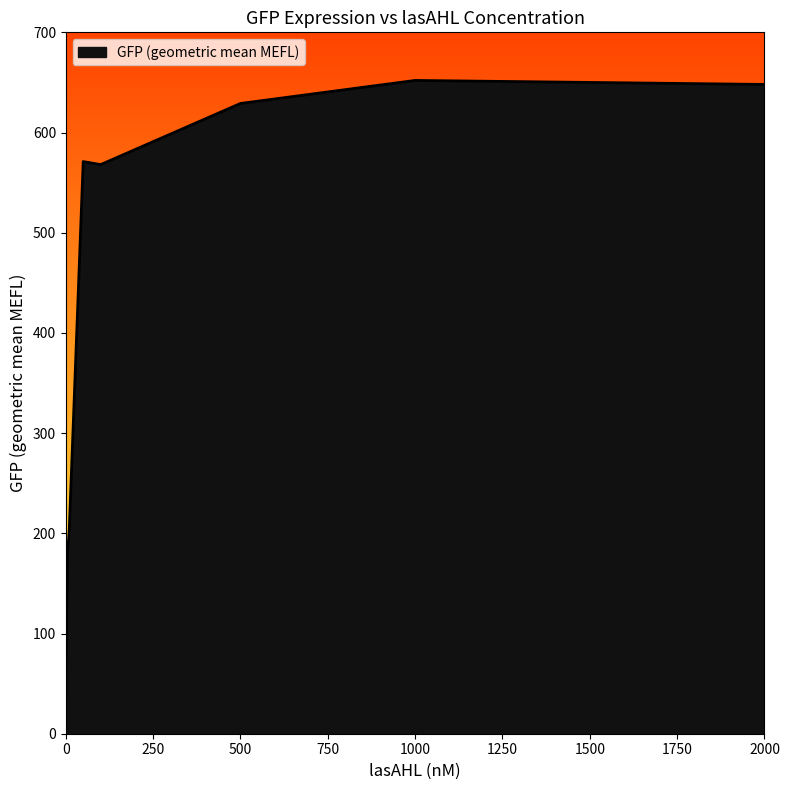

What is the difference between the maximum and minimum values?

648.2